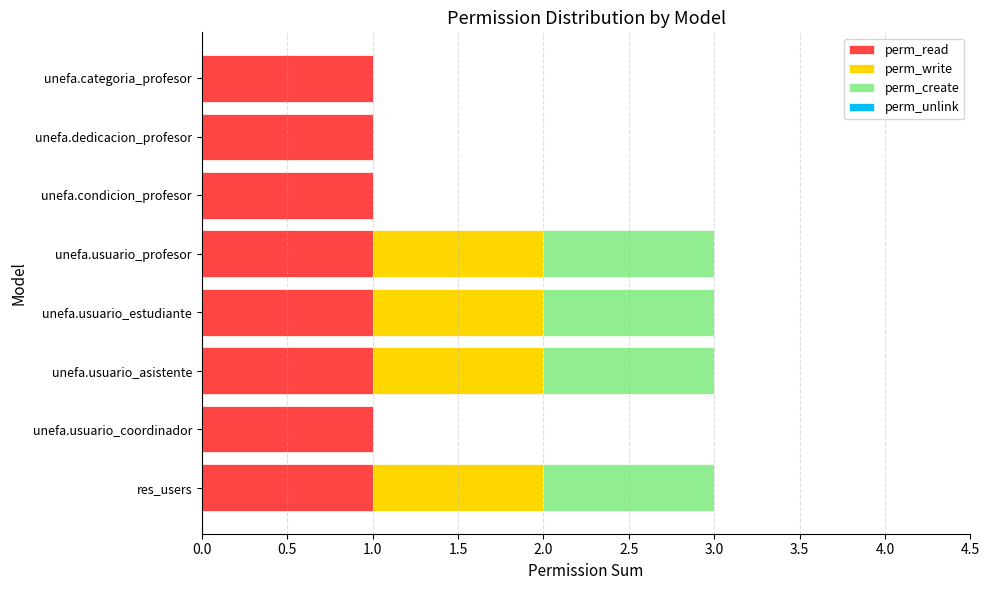

The perm_read series shows 1 at unefa.usuario_coordinador. True or false?

True